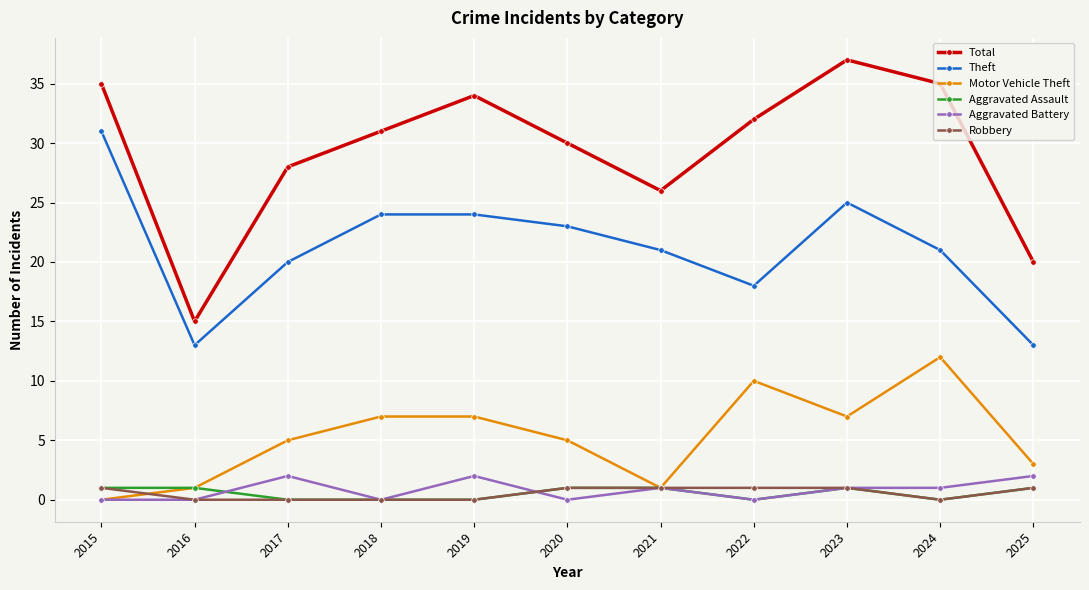

At which category does the chart reach its peak across all series?

2023